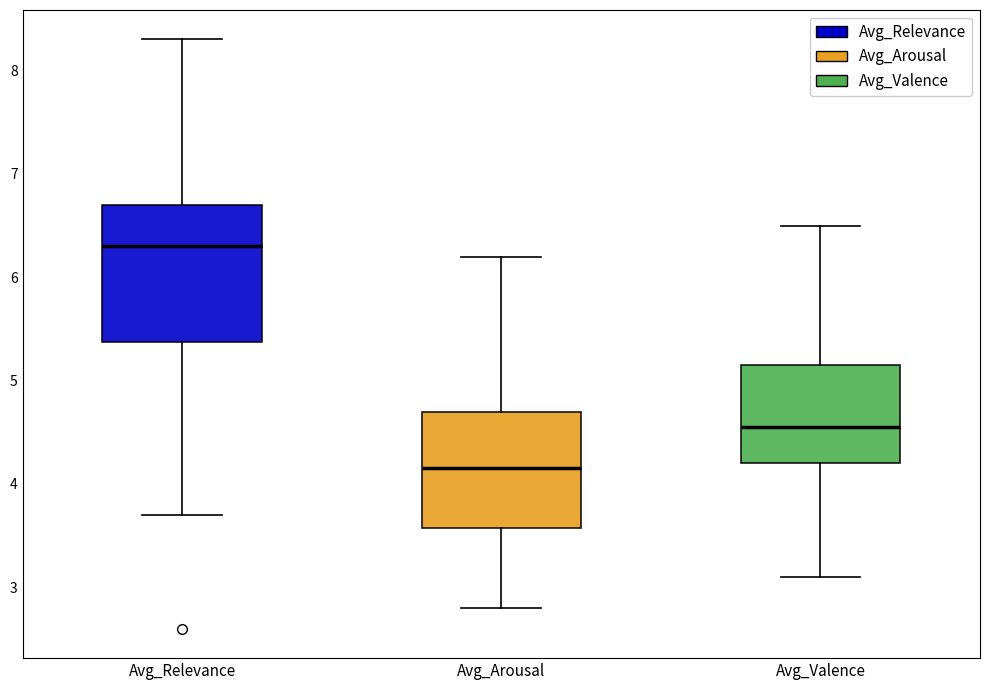

Comparing the boxes themselves (not the whiskers), which one is the tallest?

Avg_Relevance